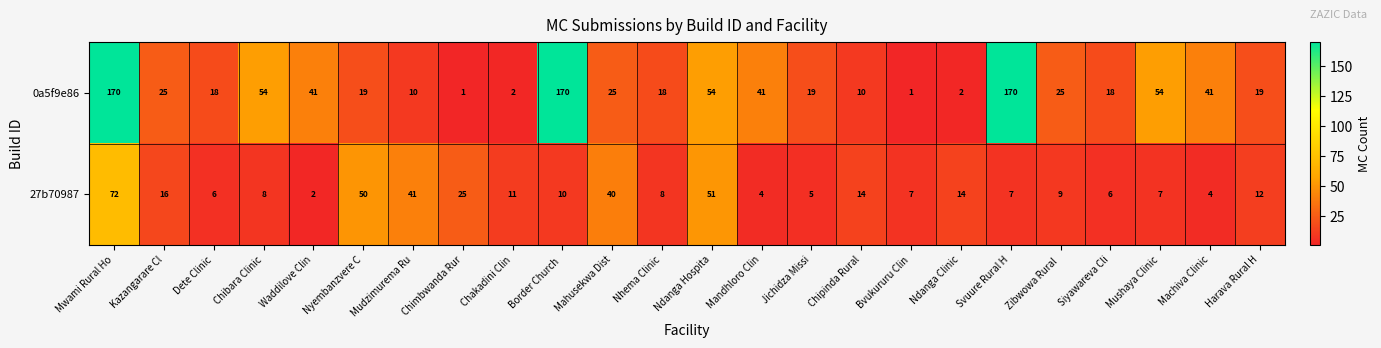

True or false: 0a5f9e86 has a value of 41 at Waddilove Clin.

True